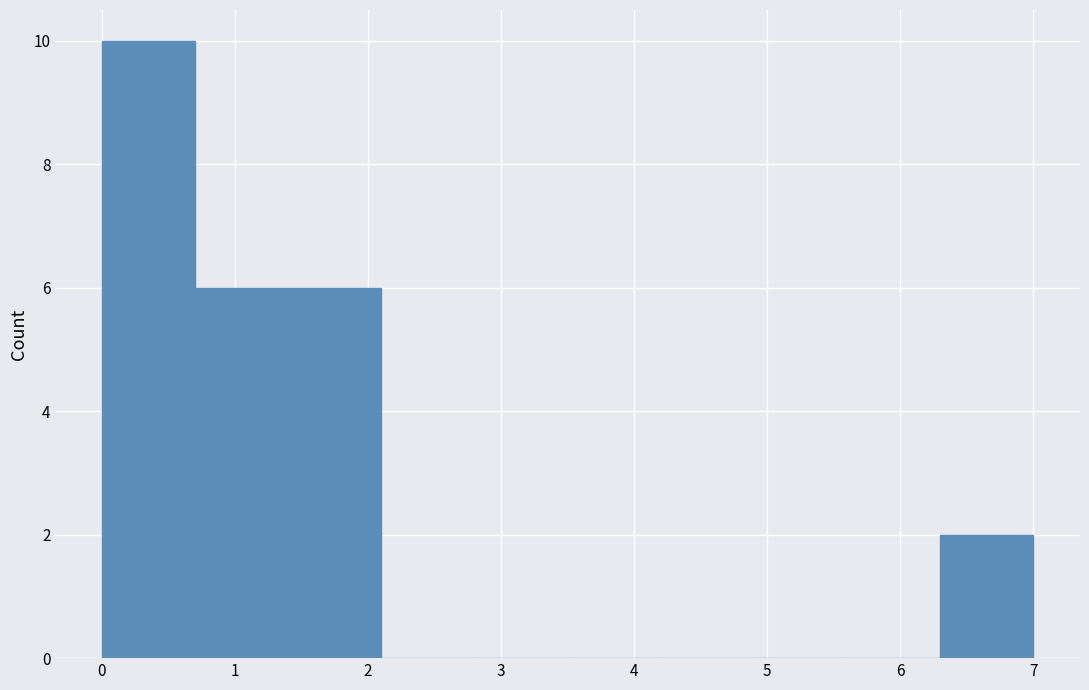

How tall is the bar that spans 0.7 to 1.4 on the x-axis? The values are not printed on the chart, so give them approximately, as read against the axis.

6